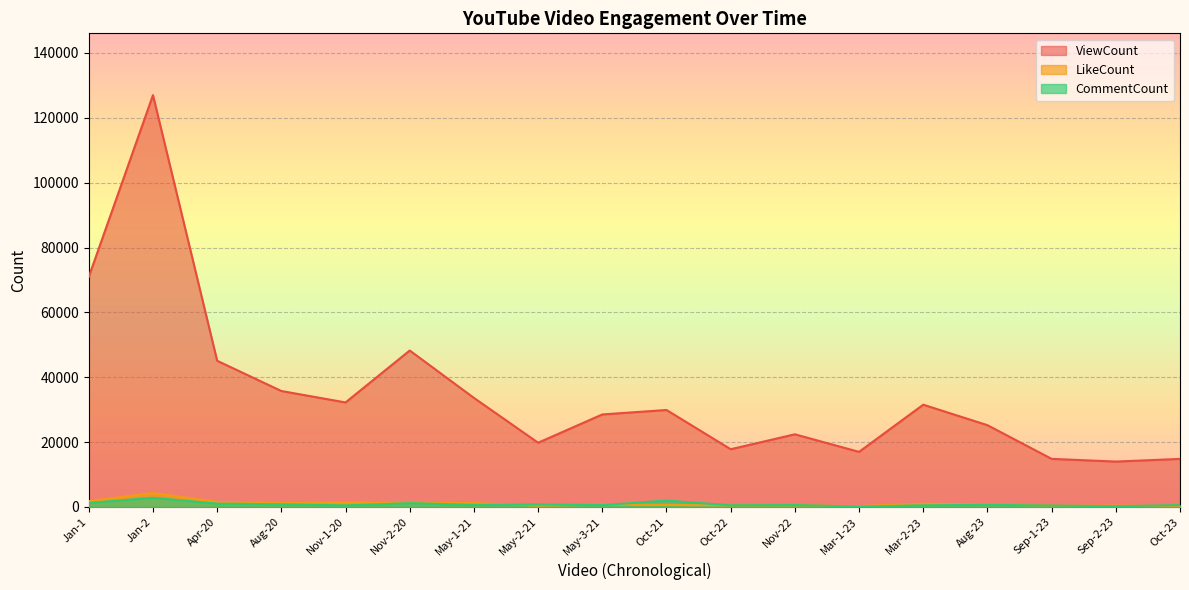

Rank the categories by CommentCount value from highest to lowest.

Jan-2, Oct-21, Jan-1, Nov-2-20, Apr-20, Aug-20, May-2-21, Aug-23, May-1-21, Nov-22, May-3-21, Oct-23, Oct-22, Mar-2-23, Nov-1-20, Sep-1-23, Sep-2-23, Mar-1-23